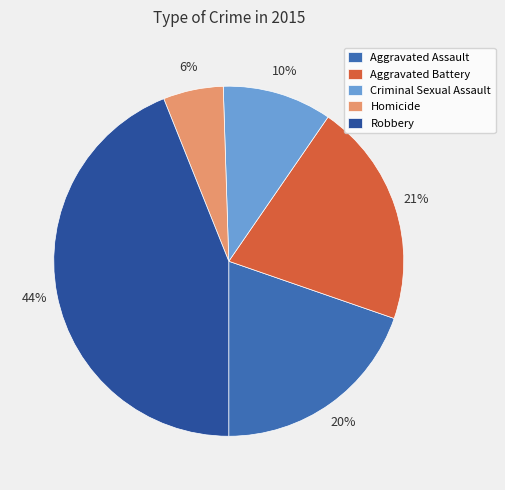

Is there any slice that represents more than half of the pie?

No